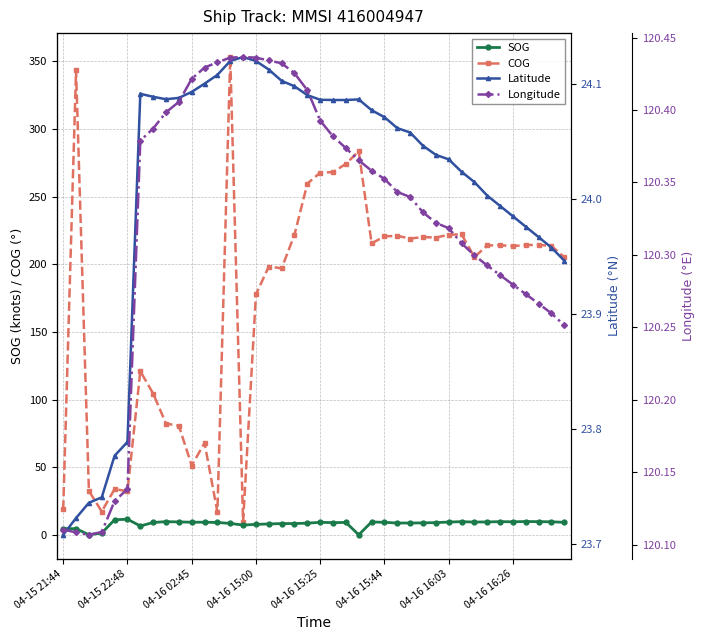

Which has a higher value, 26 or 9?

9